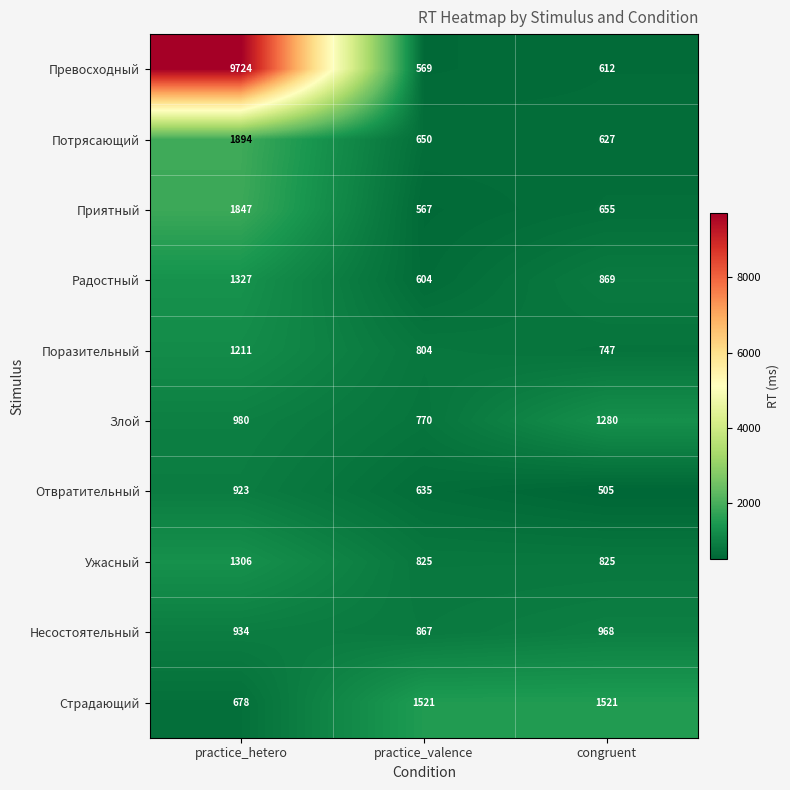

What is the difference between the maximum and minimum values in the Ужасный series?

481